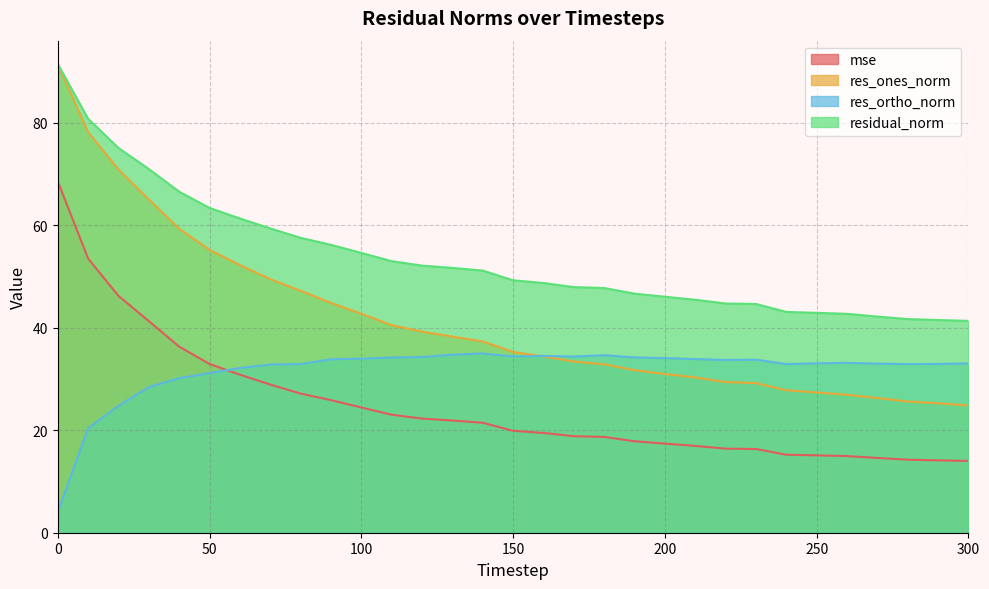

What is the sum of all res_ones_norm values?

1283.7